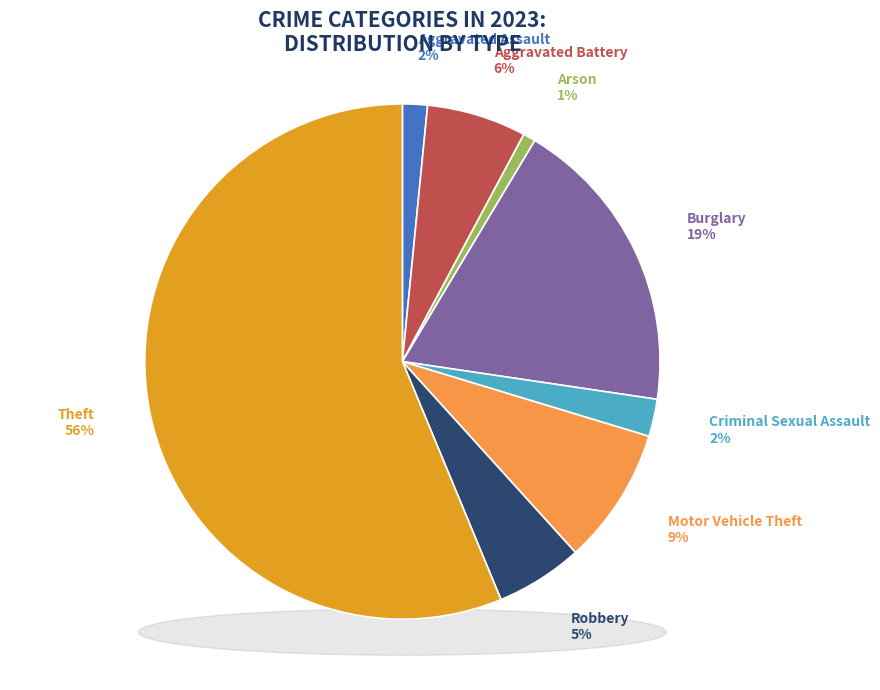

What is the ratio of the value at Motor Vehicle Theft to the value at Robbery?

1.6